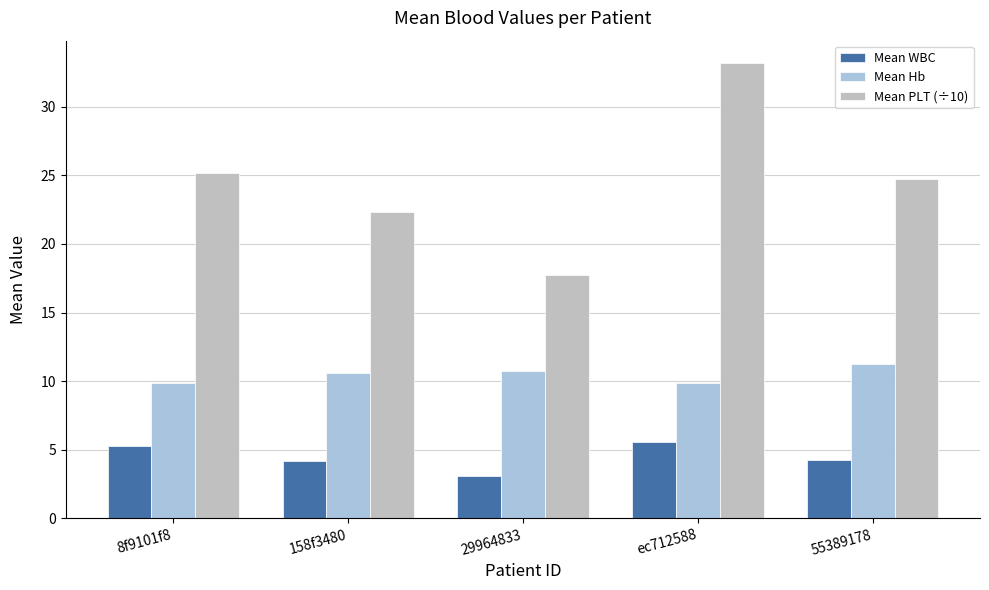

How many bars are there in total?

15